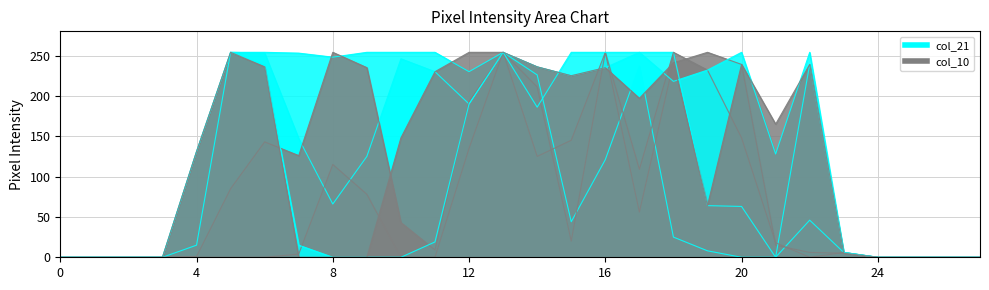

True or false: col_21 and col_10 cross at least once.

True